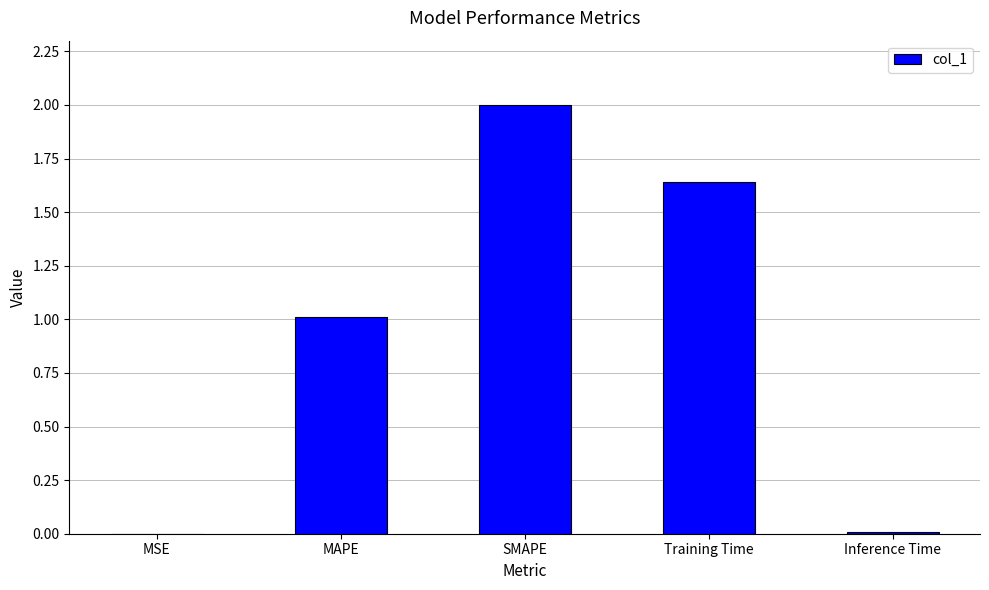

Are the bars grouped side by side (vs. stacked)?

No